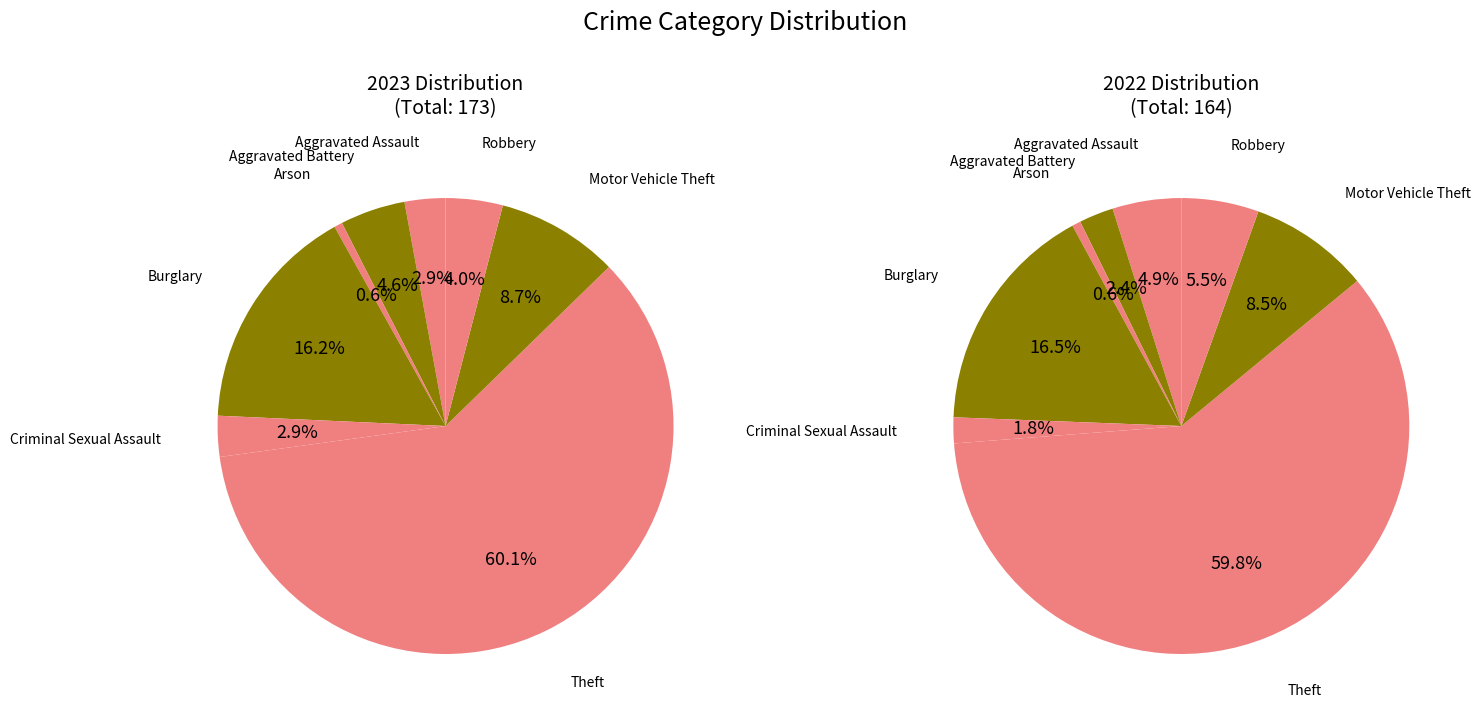

Rank the categories by value from highest to lowest.

Theft, Burglary, Motor Vehicle Theft, Aggravated Battery, Robbery, Aggravated Assault, Criminal Sexual Assault, Arson